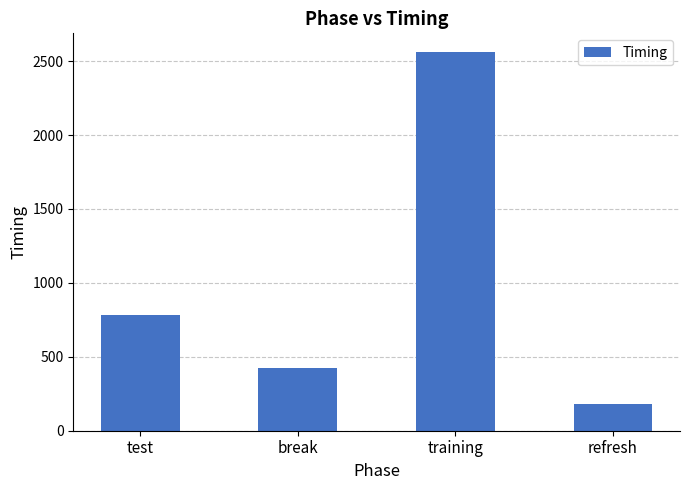

Rank the categories by value from highest to lowest.

training, test, break, refresh